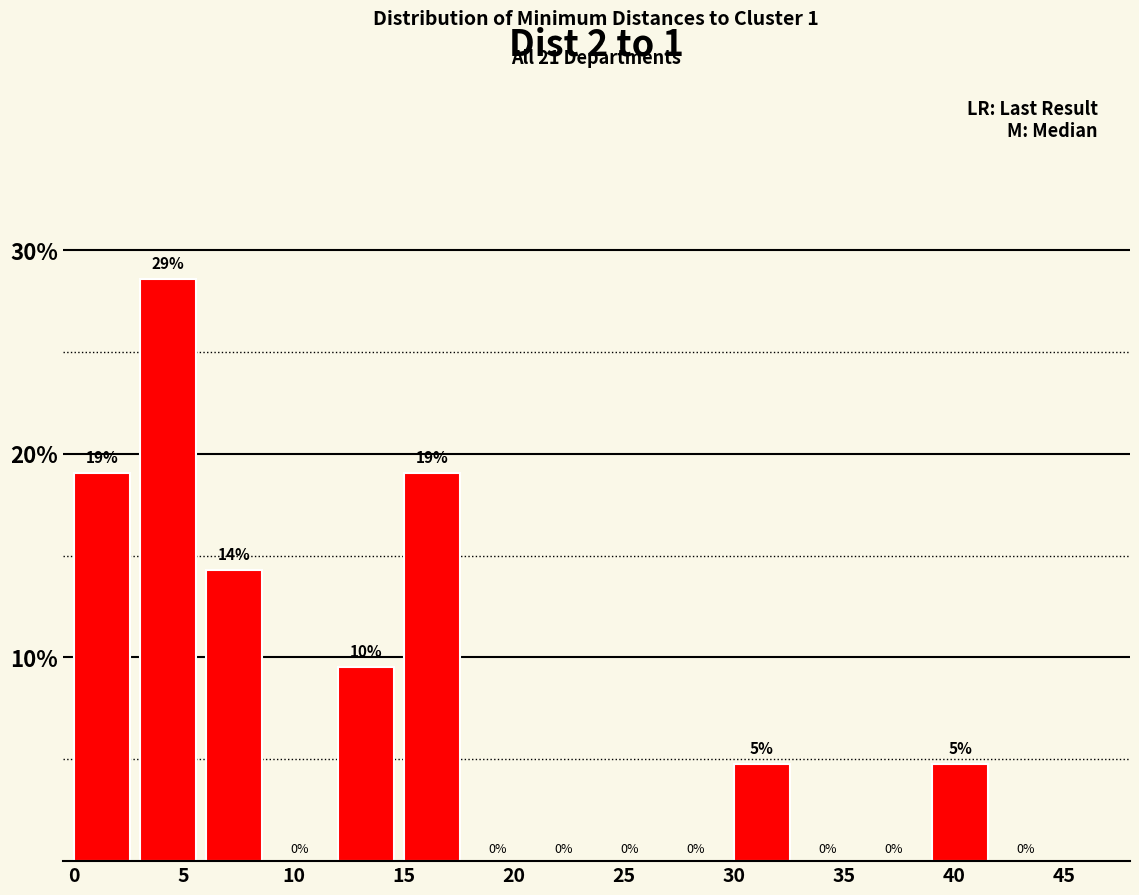

Over which range of the x-axis is the bar tallest?

3 to 6